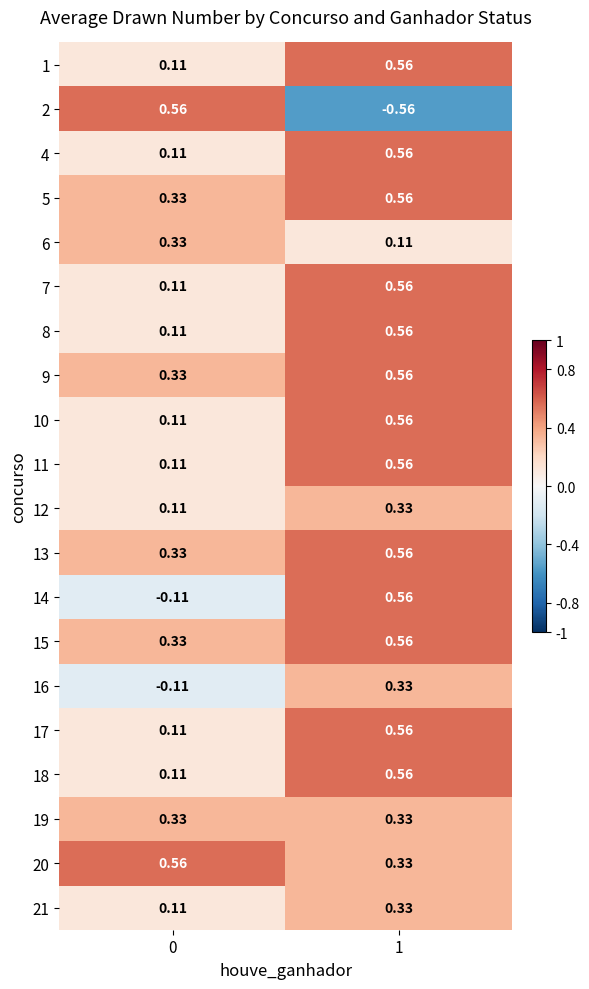

Is the value of 9 at 0 greater than the value of 18 at 0?

Yes